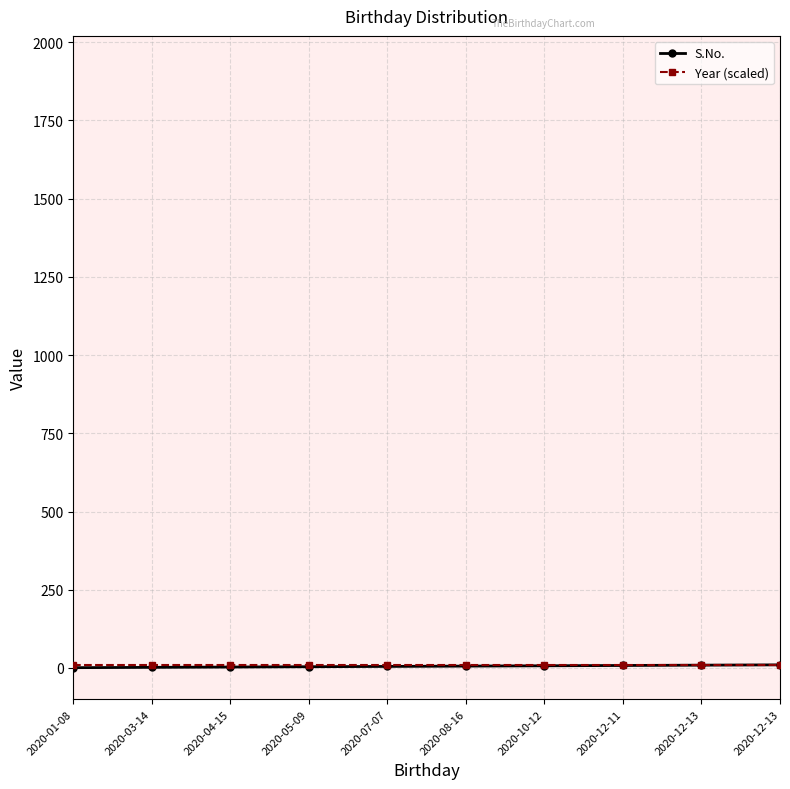

Is this an area chart (filled region under the line)?

No